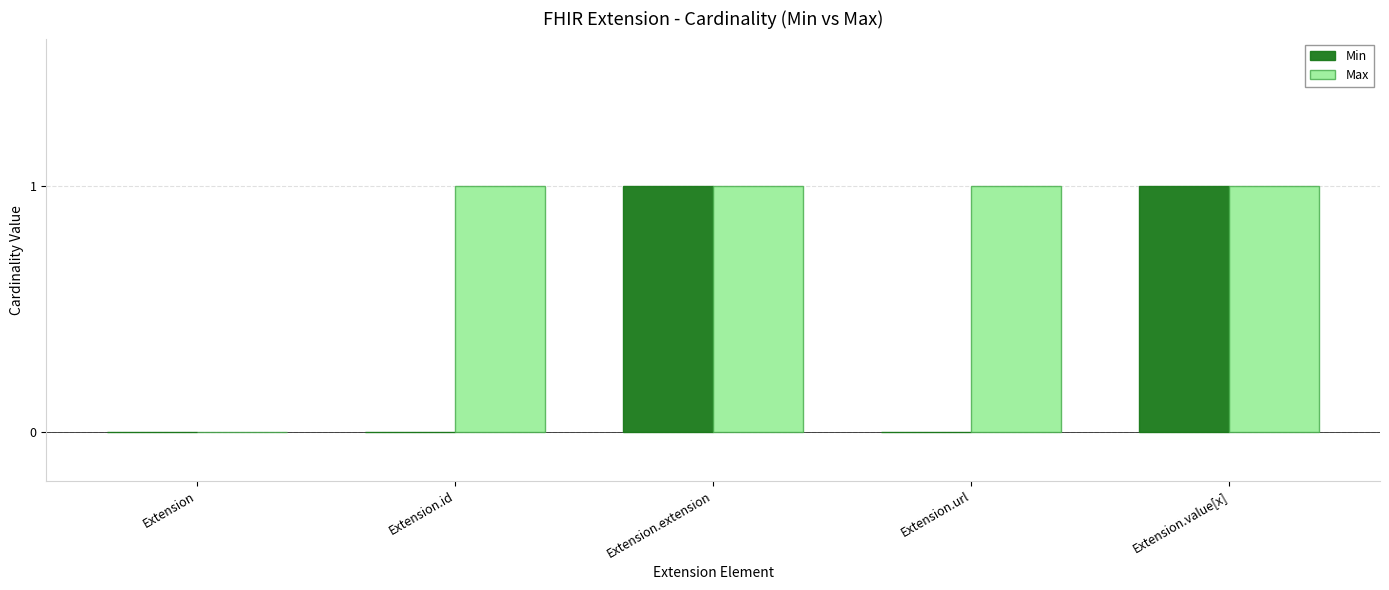

How many distinct data groups are displayed?

2